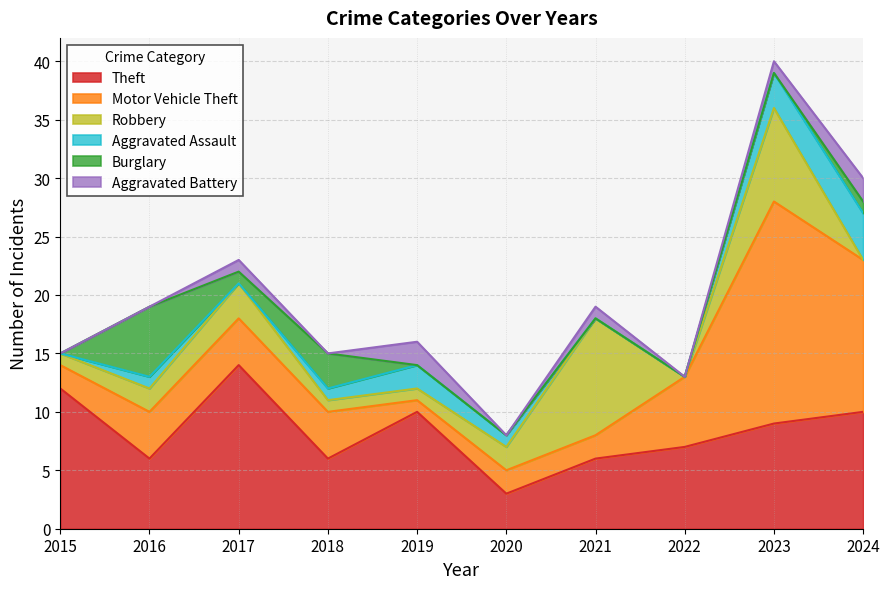

At which category is the sum across all series the highest?

2023